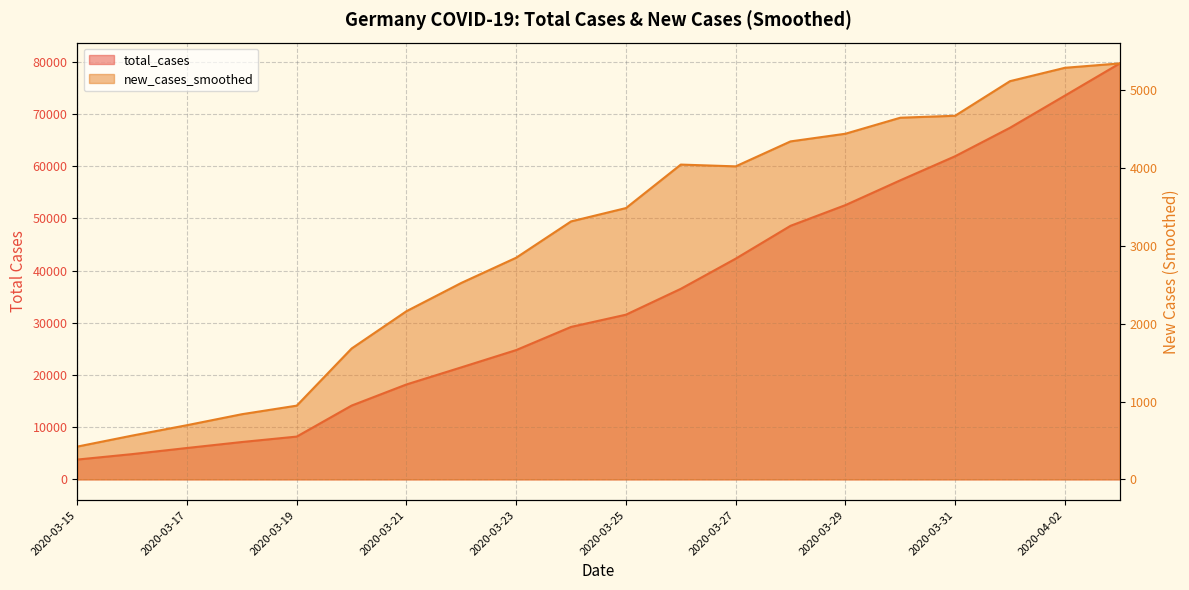

What are all the series names shown in the legend?

total_cases, new_cases_smoothed